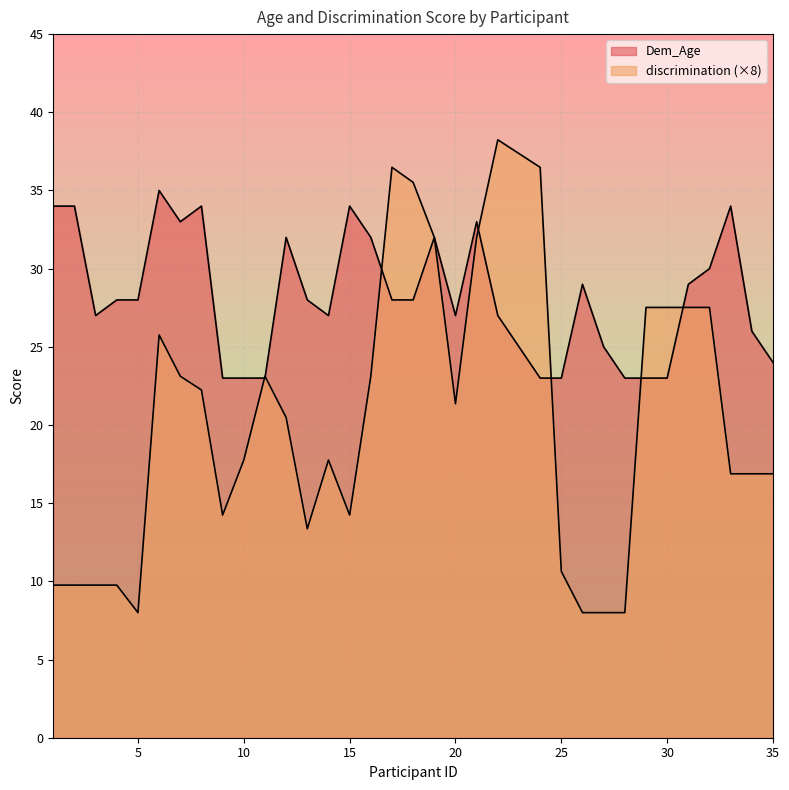

Which series has the largest range (max minus min)?

discrimination